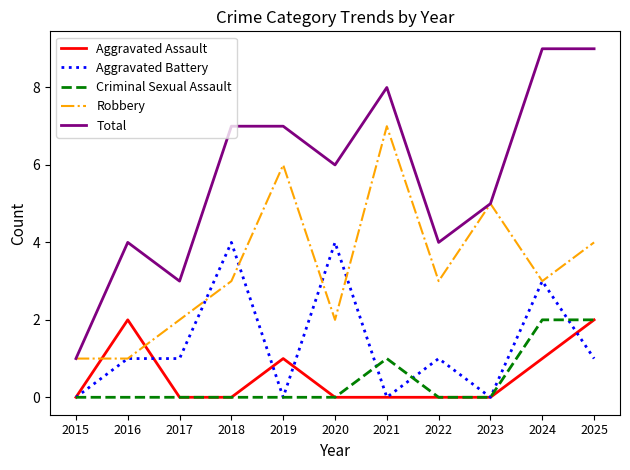

Which series has the largest total across all categories?

Total